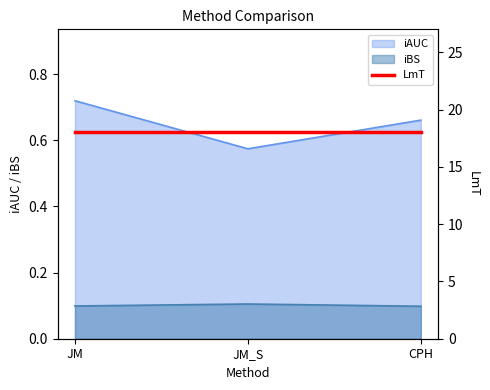

What is the average value of the iAUC series?

0.7